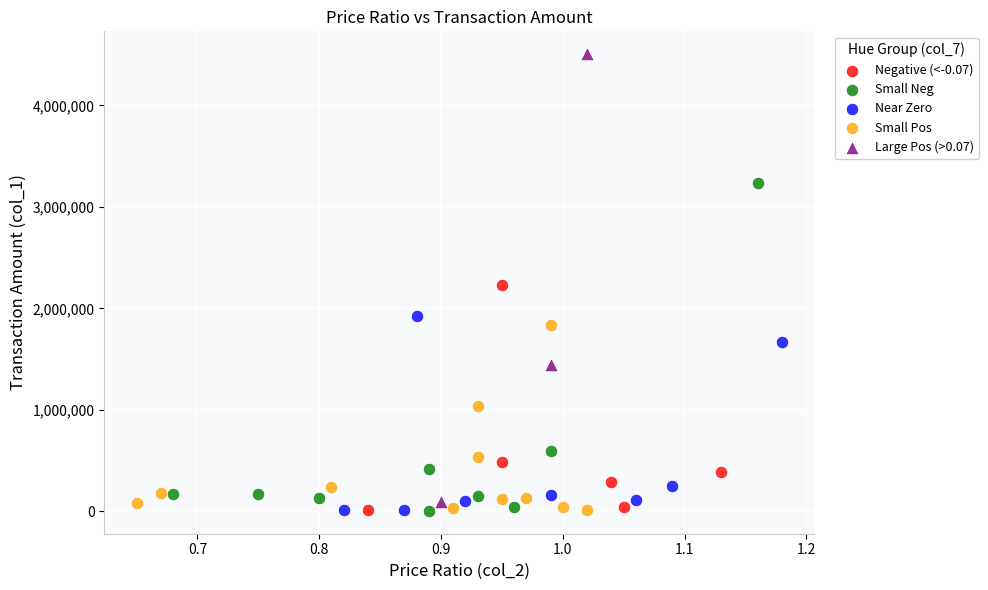

Which series has the largest Y range (max minus min)?

Large Pos (>0.07)